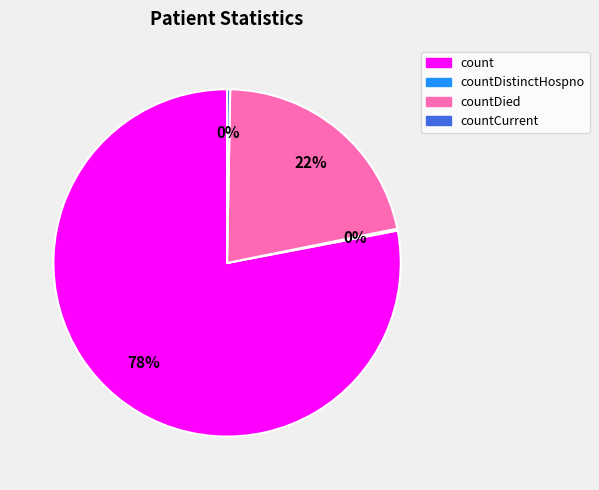

Does any single category account for the majority?

Yes